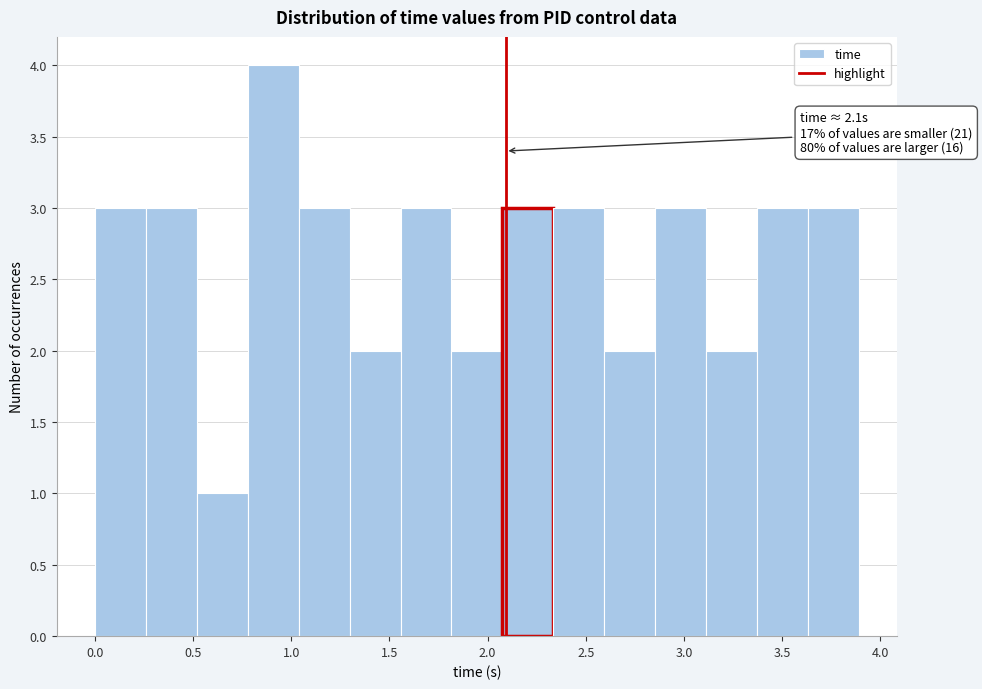

Over which range of the x-axis is the bar tallest?

0.80 to 1.05